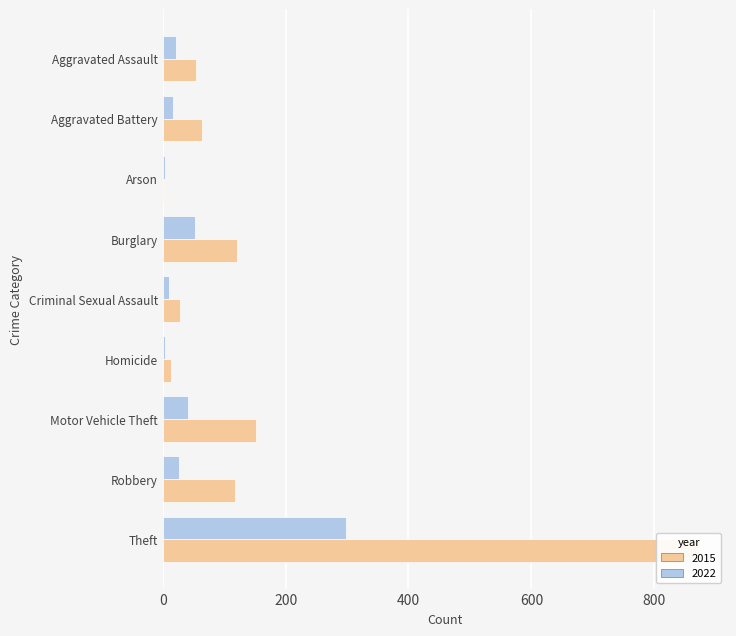

Read the 2015 value at Homicide.

13